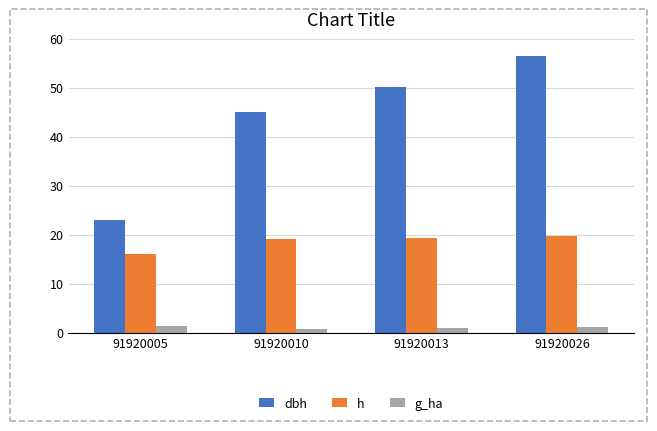

The value of g_ha at 91920005 is 1.3. True or false?

True